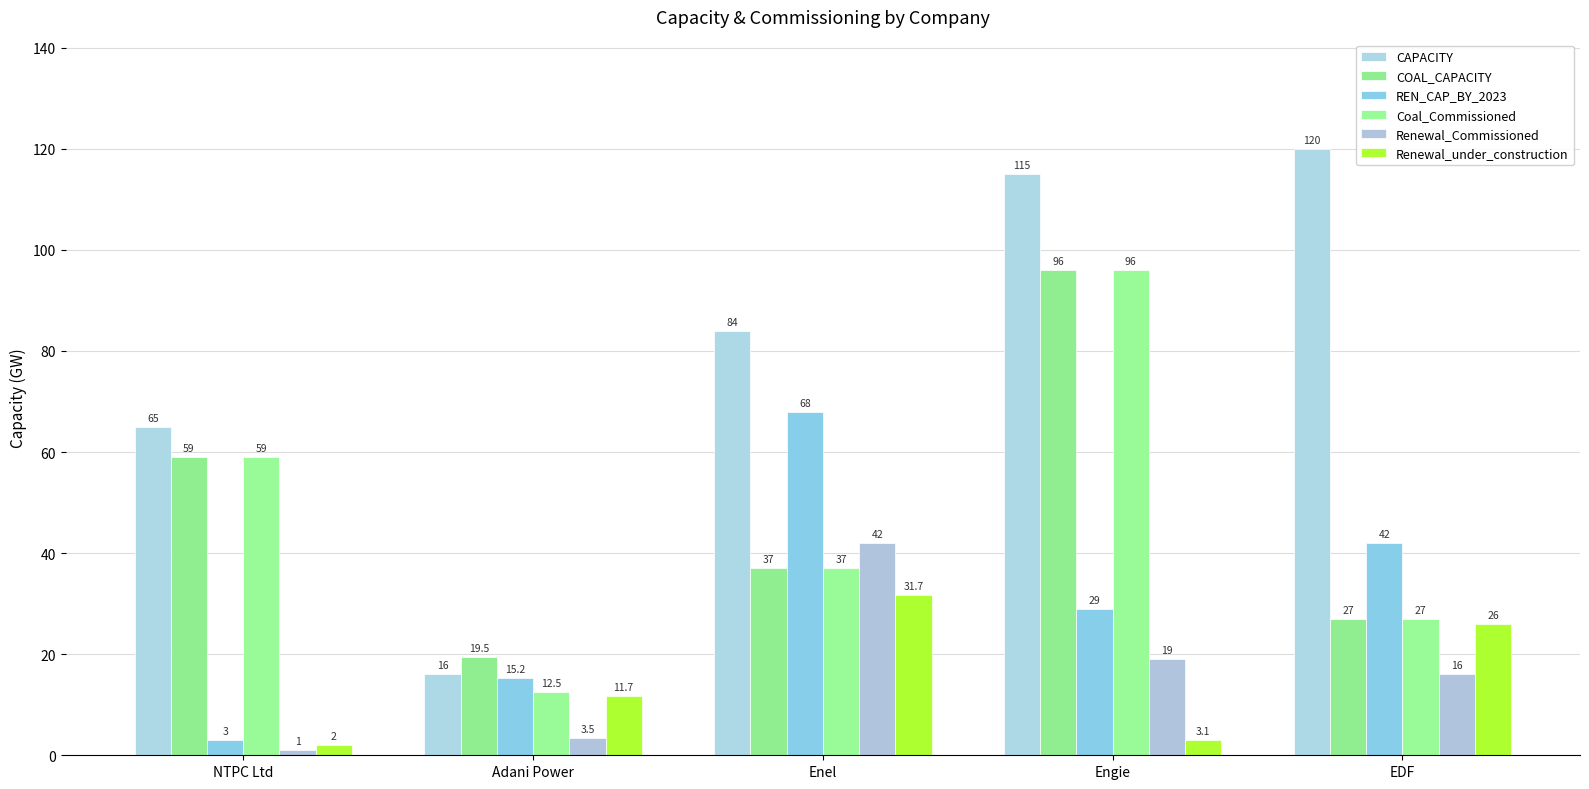

Are the bars grouped side by side (vs. stacked)?

Yes